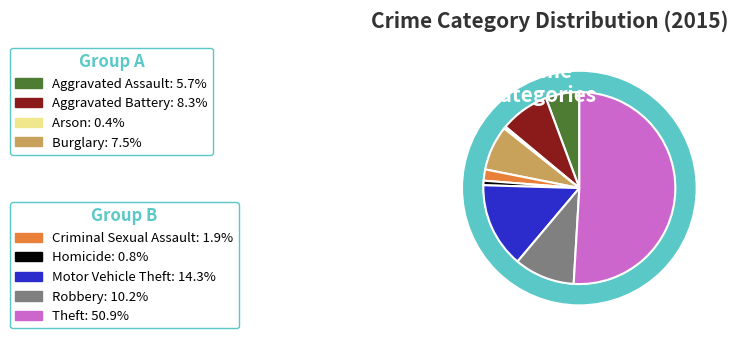

Is the sum of Robbery and Aggravated Battery greater than half?

No